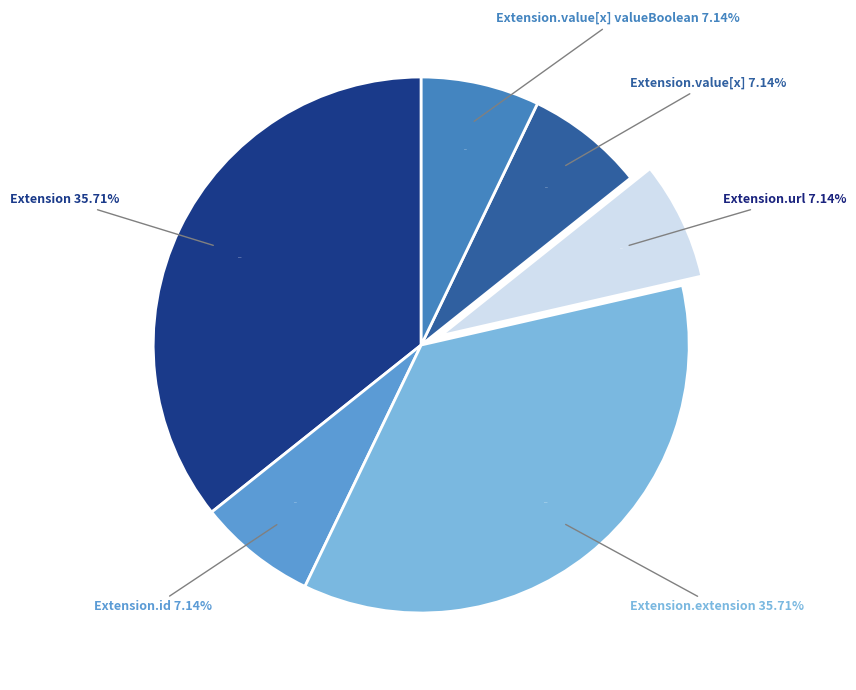

Is the sum of Extension.value[x] valueBoolean and Extension.value[x] greater than half?

No